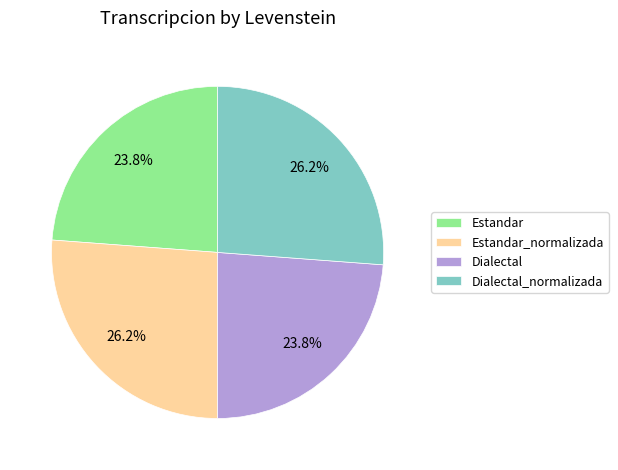

How many slices are in this pie chart?

4